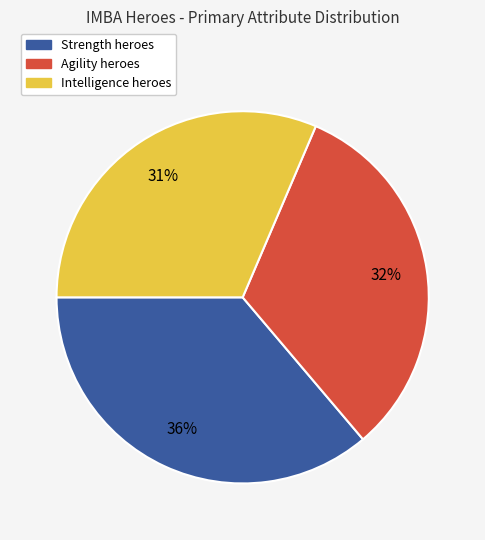

Does any single category account for the majority?

No